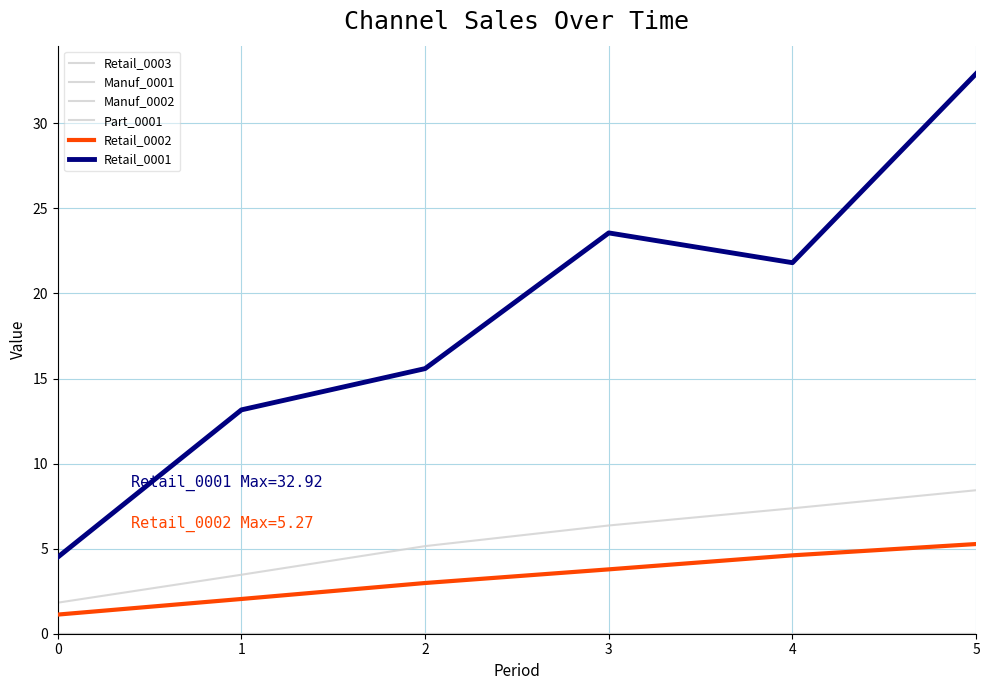

Does the chart have visible grid lines?

Yes